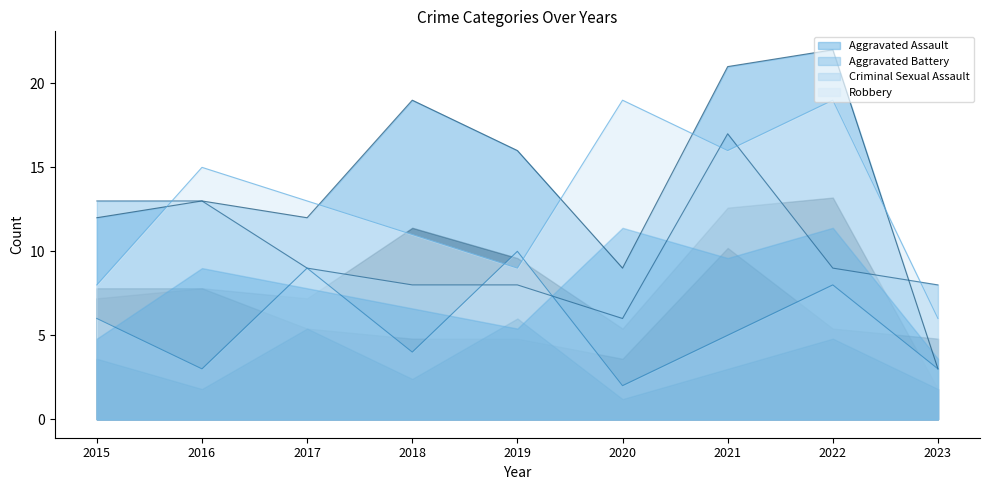

Reading right to left, list all the values displayed in this chart.

Aggravated Assault: 2023=3	2022=22	2021=21	2020=9	2019=16	2018=19	2017=12	2016=13	2015=12
Aggravated Battery: 2023=8	2022=9	2021=17	2020=6	2019=8	2018=8	2017=9	2016=13	2015=13
Criminal Sexual Assault: 2023=3	2022=8	2021=5	2020=2	2019=10	2018=4	2017=9	2016=3	2015=6
Robbery: 2023=6	2022=19	2021=16	2020=19	2019=9	2018=11	2017=13	2016=15	2015=8